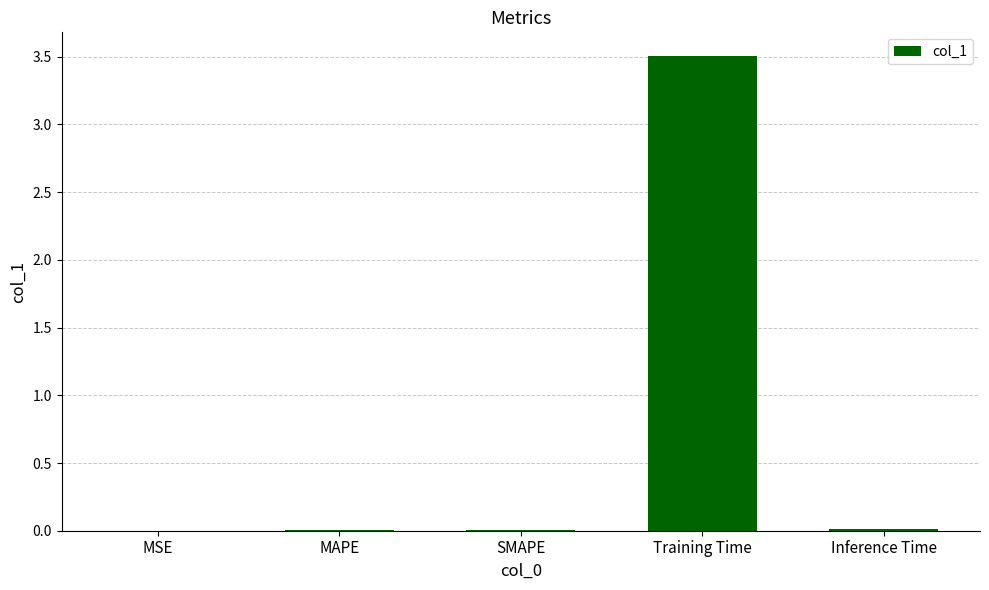

What is the approximate value at Training Time?

3.5